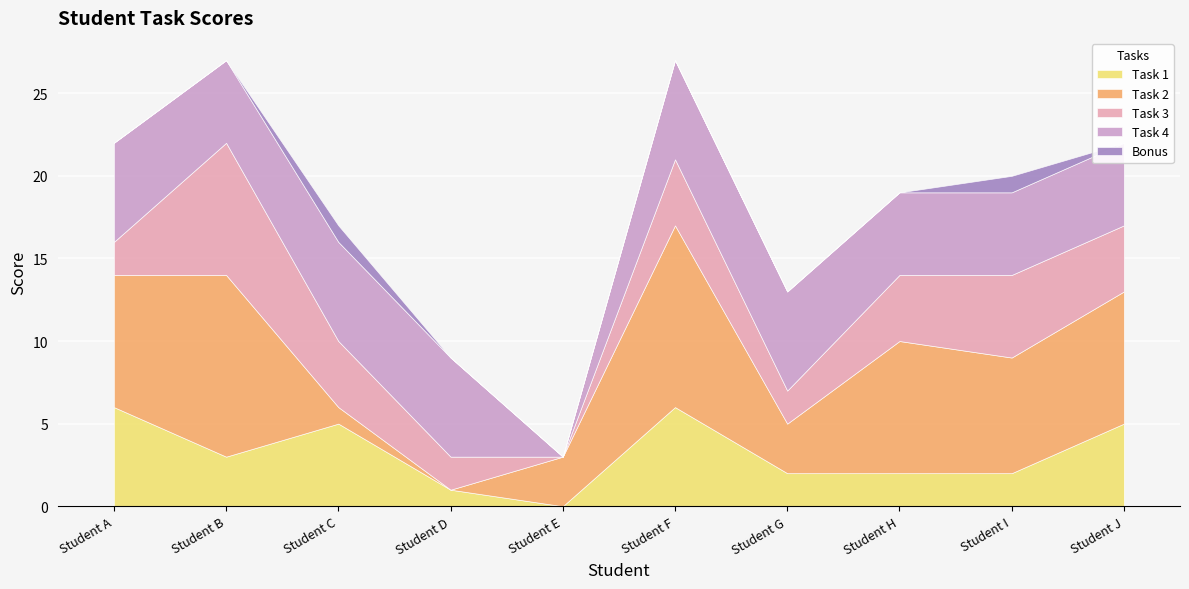

How many interior local valleys does the Task 3 series have?

2